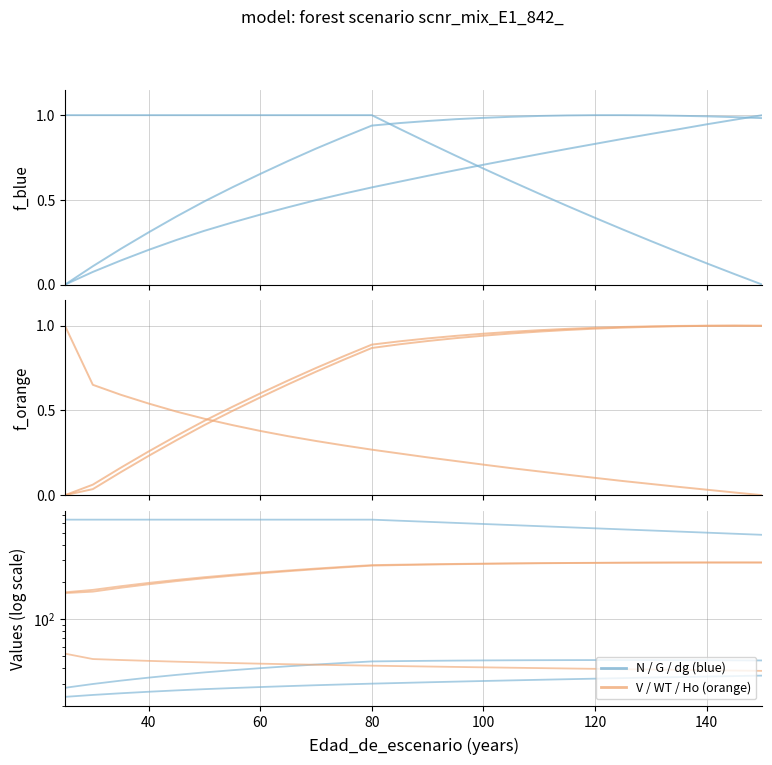

At 120, list the series in order from largest to smallest.

N, WT, V_con_corteza, G, Ho, dg